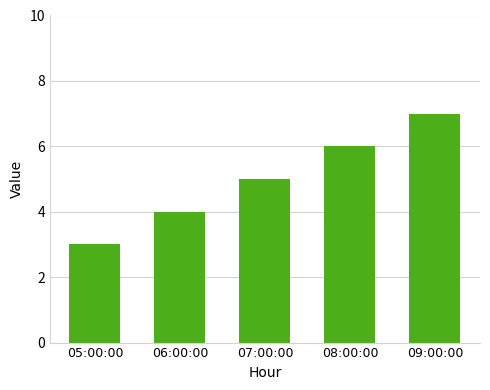

The chart shows a value of 5 at 09:00:00. True or false?

False